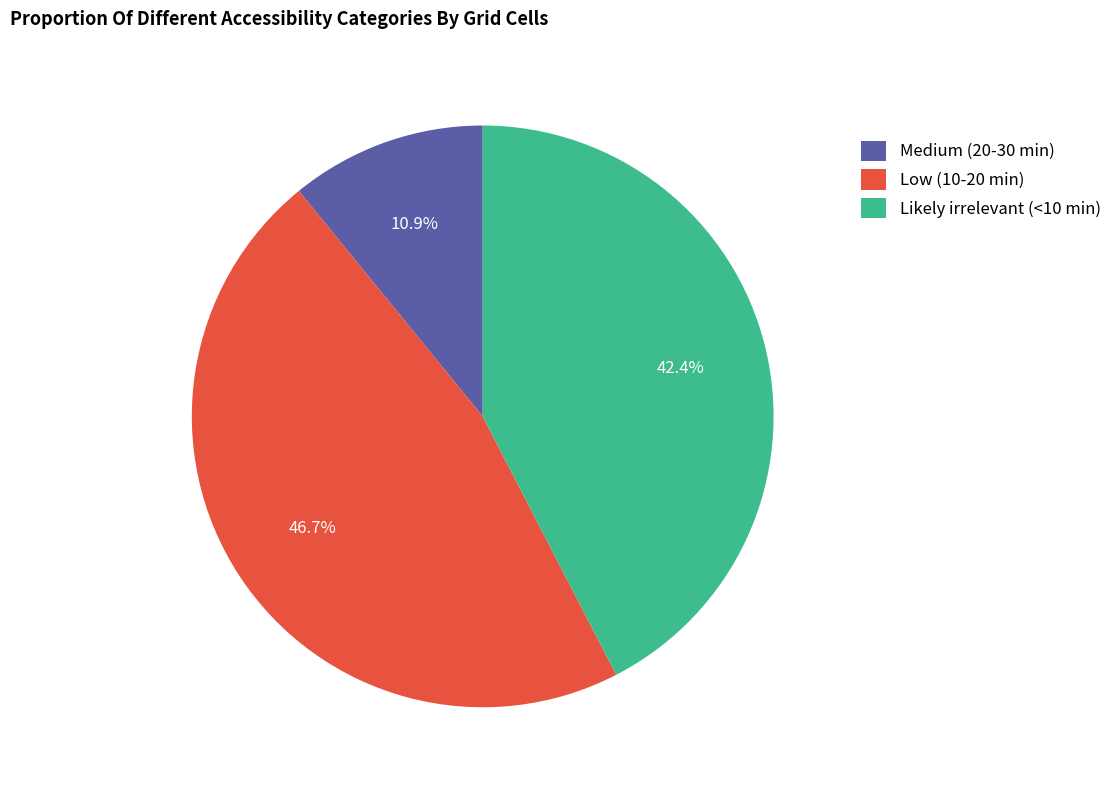

How many segments does this pie chart have?

3